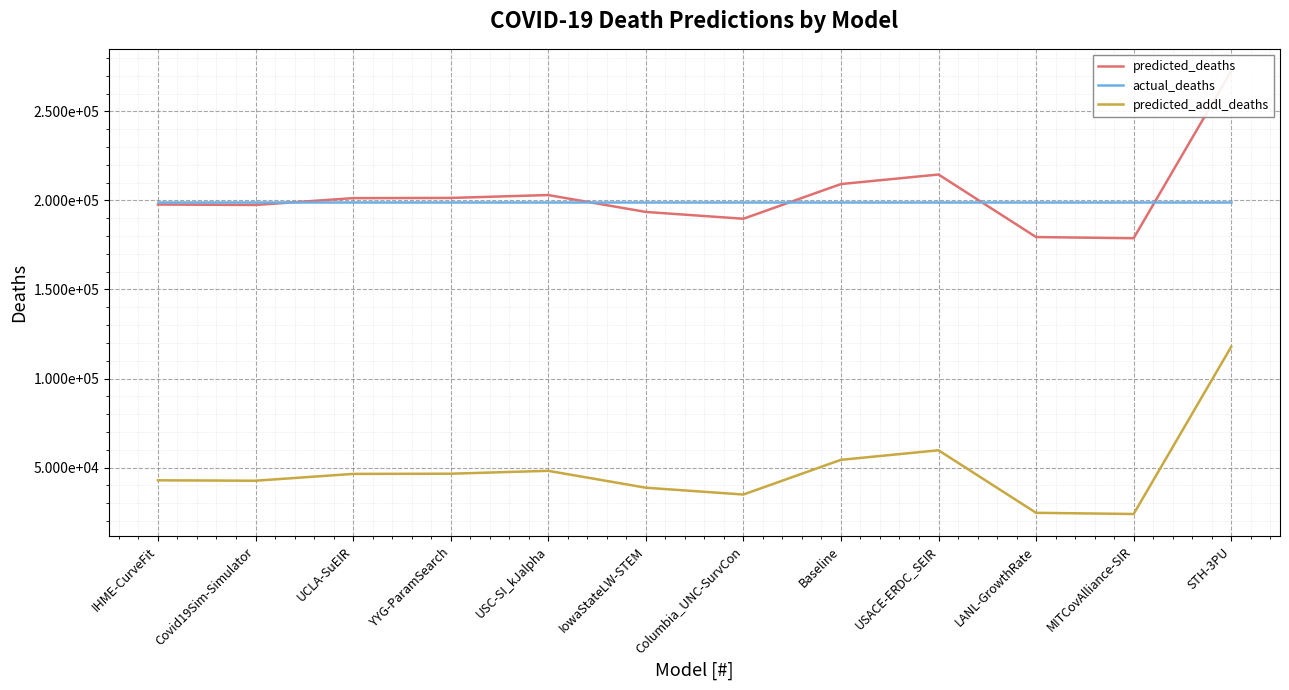

Reading right to left, what are all the values shown in this chart?

predicted_deaths: 272703.0	178790.0	179448.6	214568.6	209202.9	189725.0	193549.0	203038.0	201411.9	201302.7	197473.3	197710.3
actual_deaths: 199263.0	199263.0	199263.0	199263.0	199263.0	199263.0	199263.0	199263.0	199263.0	199263.0	199263.0	199263.0
predicted_addl_deaths: 117843.0	23930.0	24588.6	59708.6	54342.9	34865.0	38689.0	48178.0	46551.9	46442.7	42613.3	42850.3